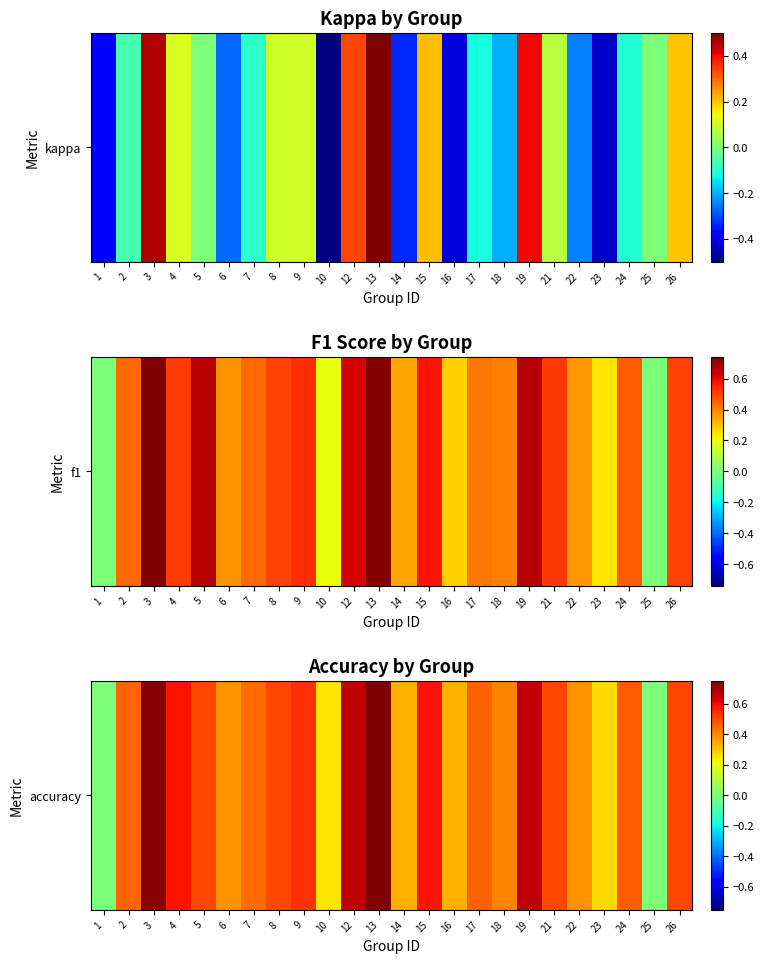

Rank the categories by value from highest to lowest.

13, 3, 12, 19, 4, 15, 9, 5, 8, 21, 26, 24, 17, 2, 7, 18, 6, 22, 14, 16, 23, 10, 1, 25